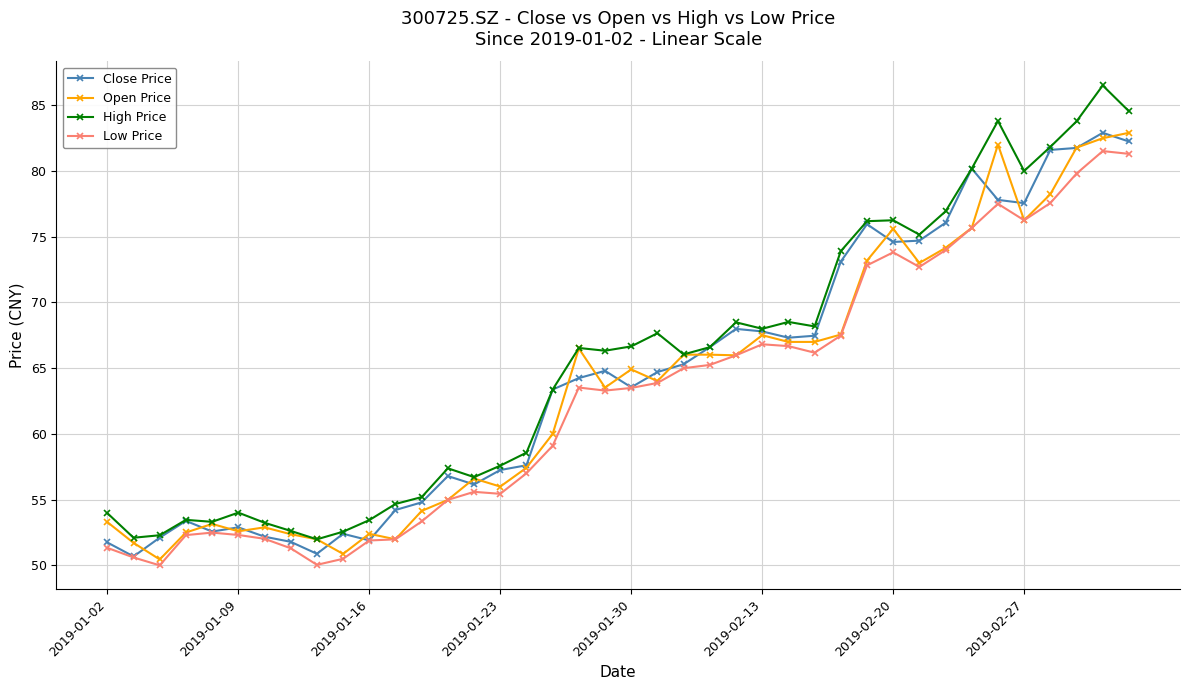

What is the value of the Low Price point at the 18th from the left?

59.1